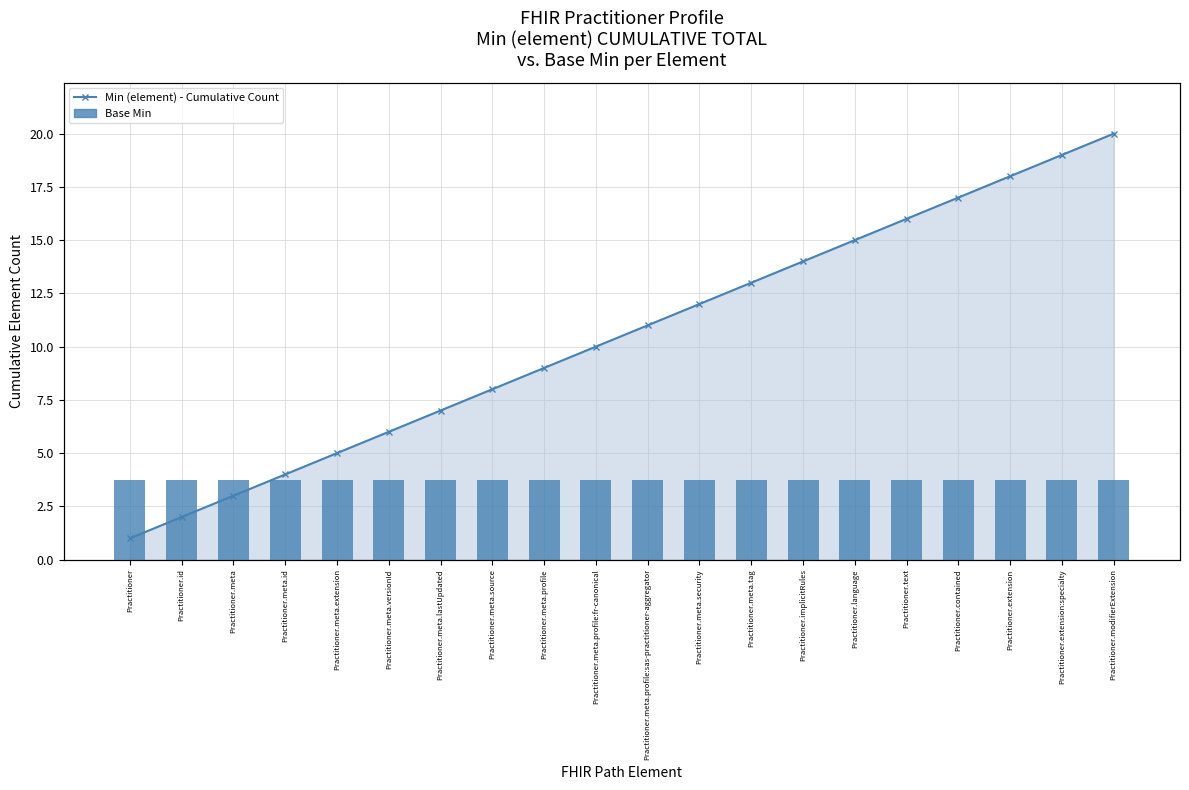

Reading left to right, list all the values displayed in this chart.

Min (element) - Cumulative Count: 1.0	2.0	3.0	4.0	5.0	6.0	7.0	8.0	9.0	10.0	11.0	12.0	13.0	14.0	15.0	16.0	17.0	18.0	19.0	20.0
Base Min: 0.5	0.5	0.5	0.5	0.5	0.5	0.5	0.5	0.5	0.5	0.5	0.5	0.5	0.5	0.5	0.5	0.5	0.5	0.5	0.5